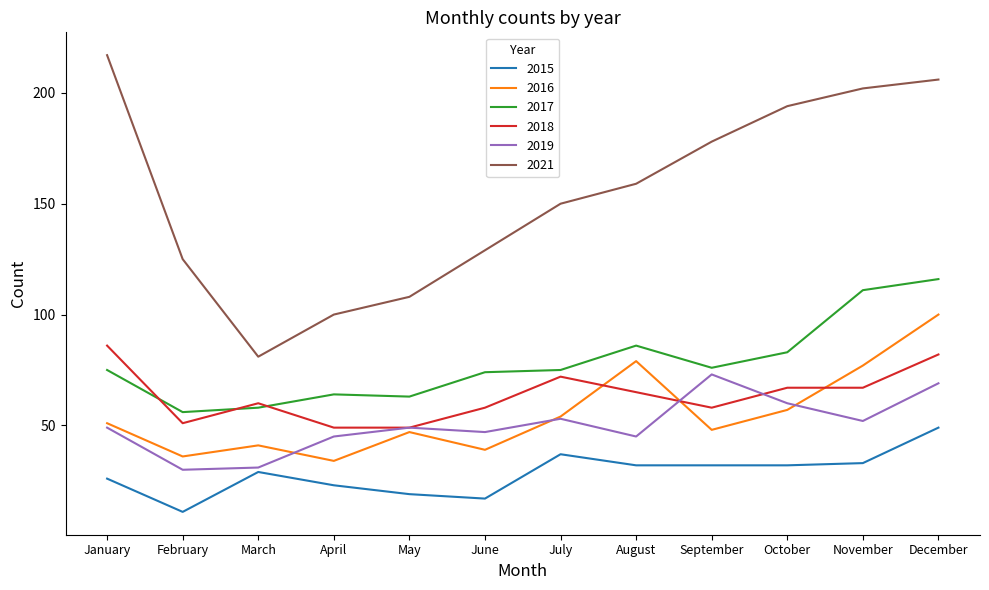

Is the value of 2018 at August greater than the value of 2021 at January?

No